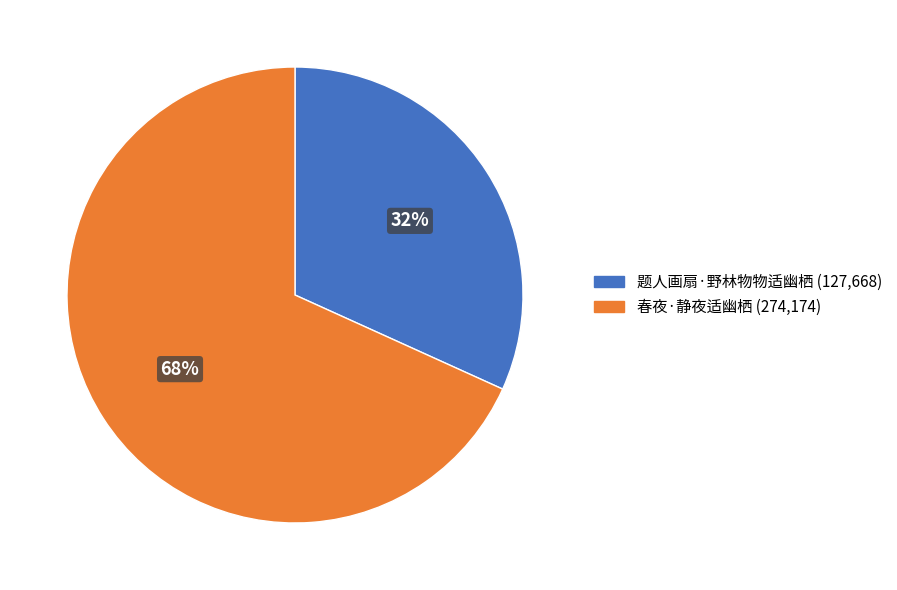

To the nearest percent, what is the combined percentage of 春夜·静夜适幽栖 and 题人画扇·野林物物适幽栖?

100%